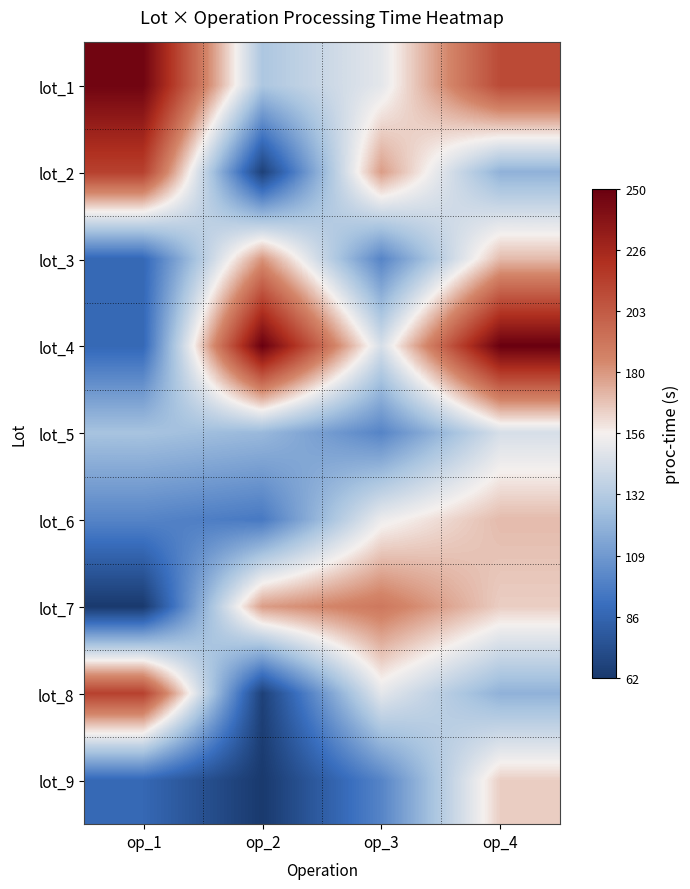

At how many categories does at least one series exceed 111?

4